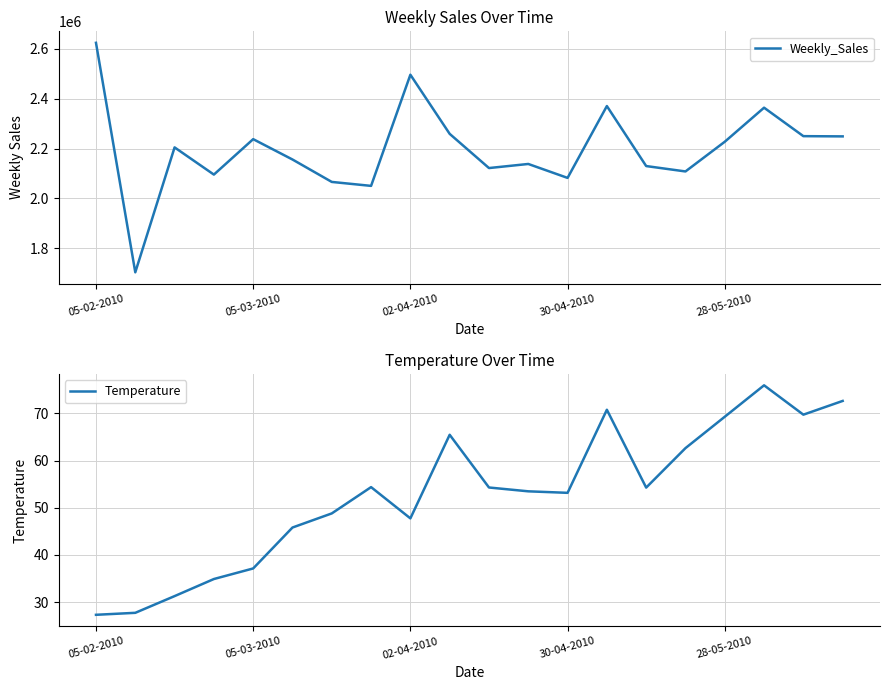

What is the difference between the second highest and minimum values in the Weekly_Sales series?

791411.7